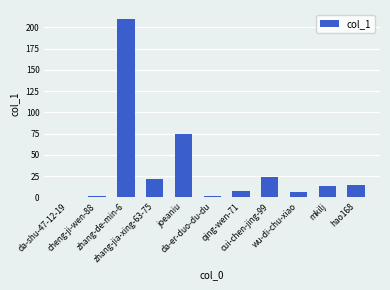

Reading left to right, list all the values displayed in this chart.

da-shu-47-12-19=0	cheng-ji-wen-88=1	zhang-de-min-6=210	zhang-jia-xing-63-75=21	joeaniu=74	da-er-duo-du-du=2	qing-wen-71=7	cui-chen-jing-99=24	wu-di-chu-xiao=6	mkilj=13	hao168=15